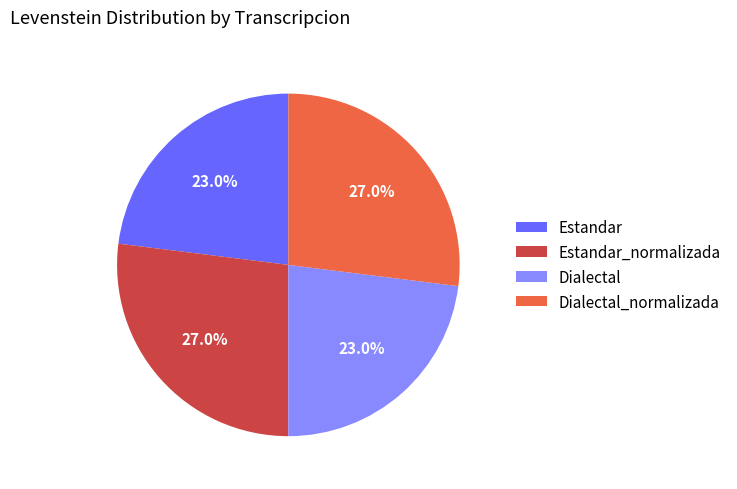

Is Dialectal the majority of the pie?

No